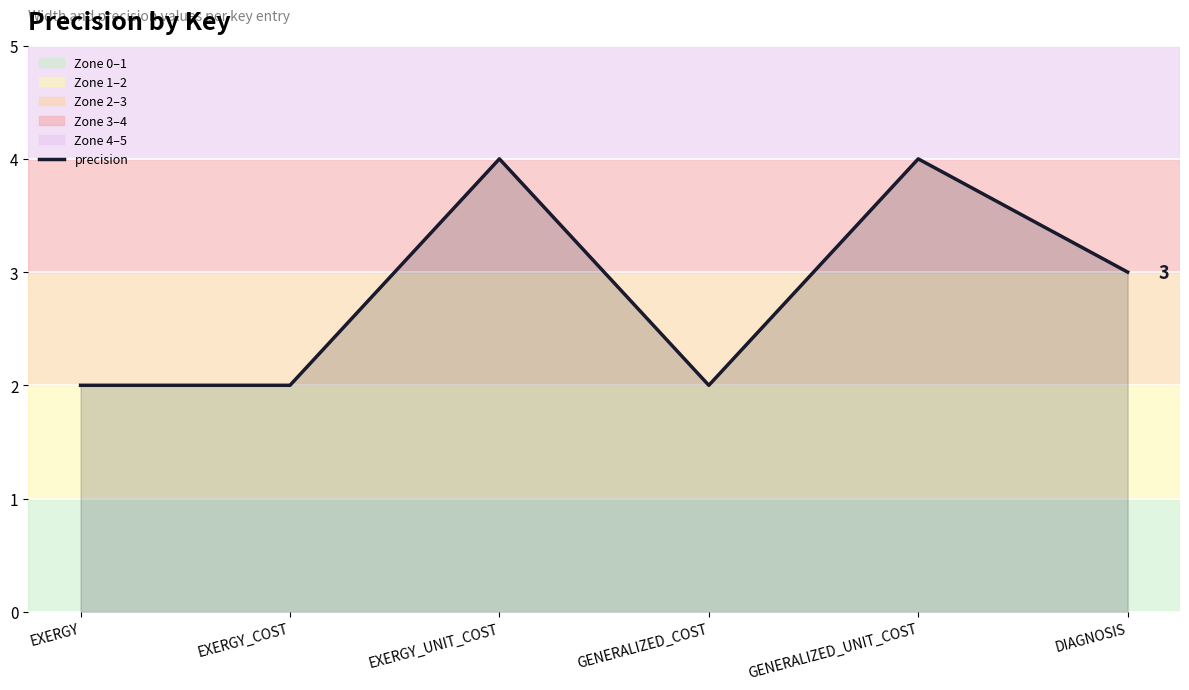

Reading left to right, transcribe all the data shown in this chart.

2	2	4	2	4	3